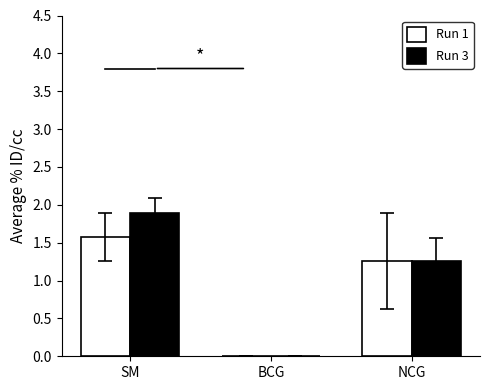

What is the approximate value of Run 3 at NCG?

1.3